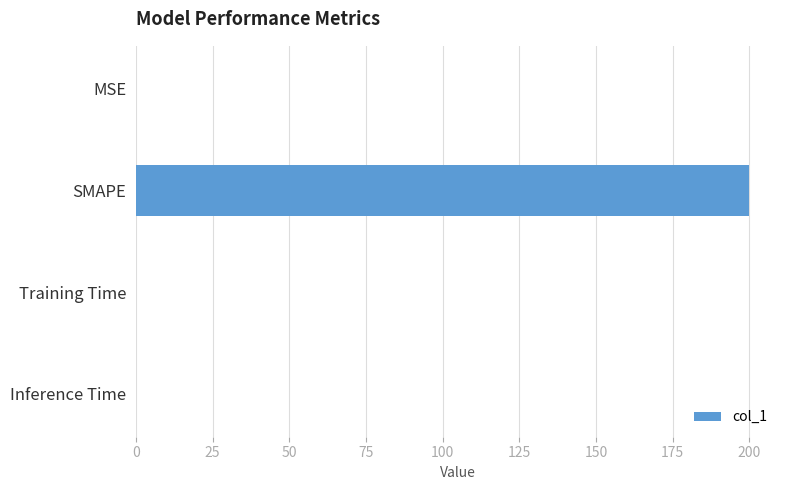

Is it true that the value at Inference Time is 0.0?

True